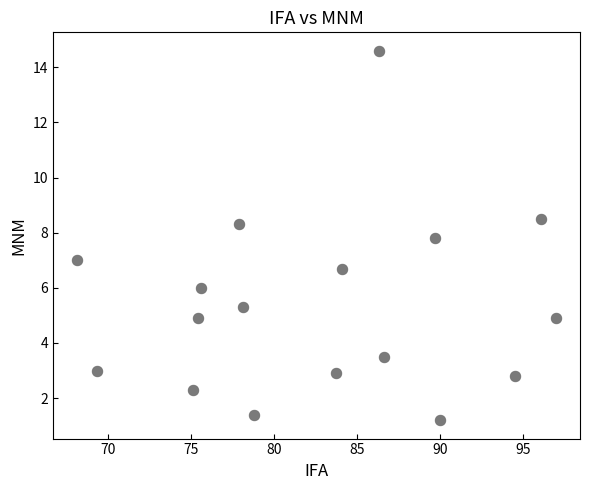

What is the range of Y values (max minus min)?

13.4